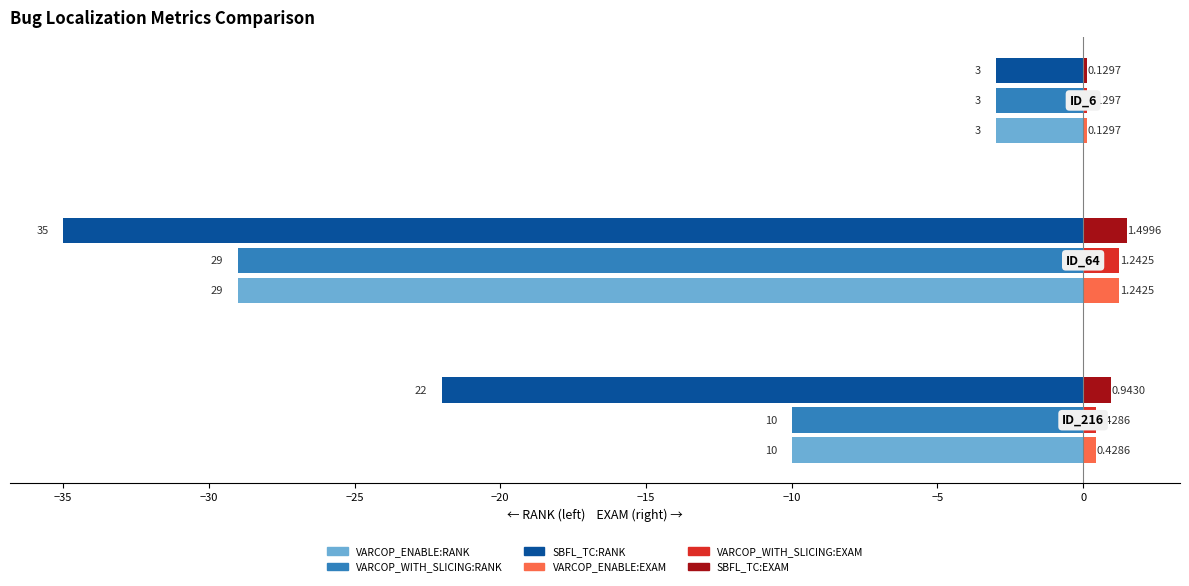

What is the difference between the maximum and minimum values in the VARCOP_ENABLE:RANK series?

26.0